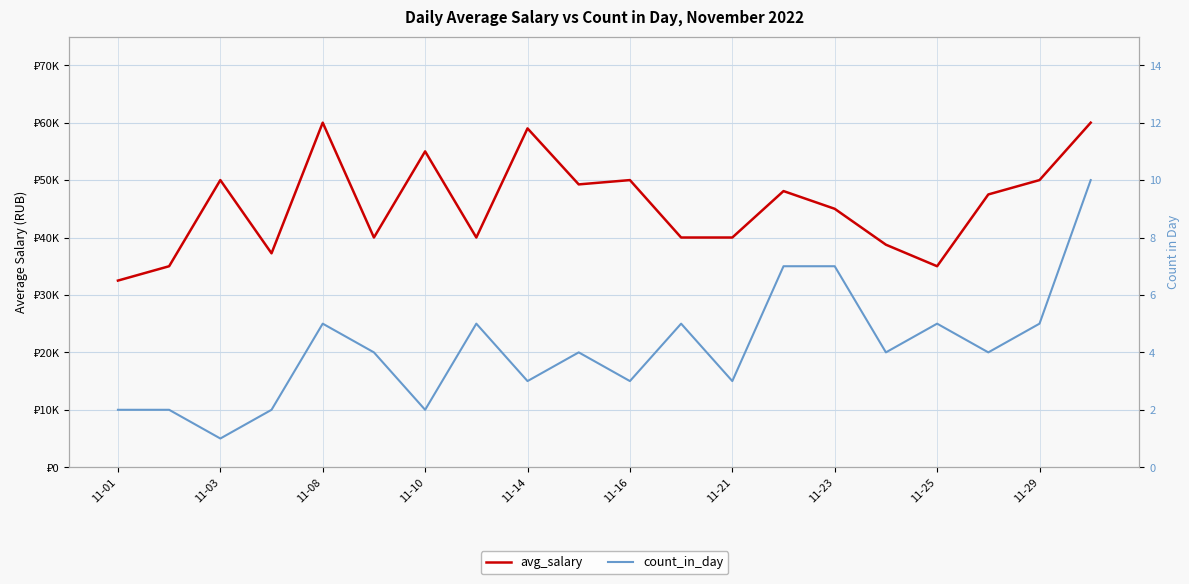

How many lines are shown in the chart?

2